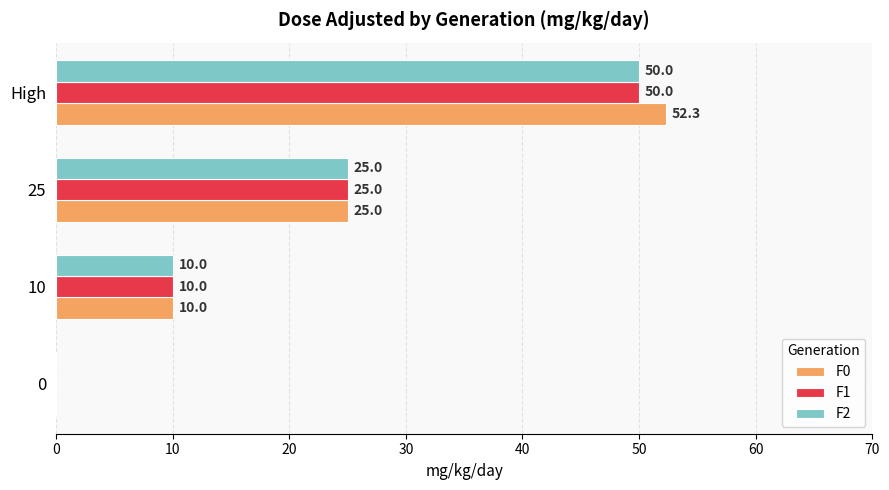

Count the number of data series in this chart.

3